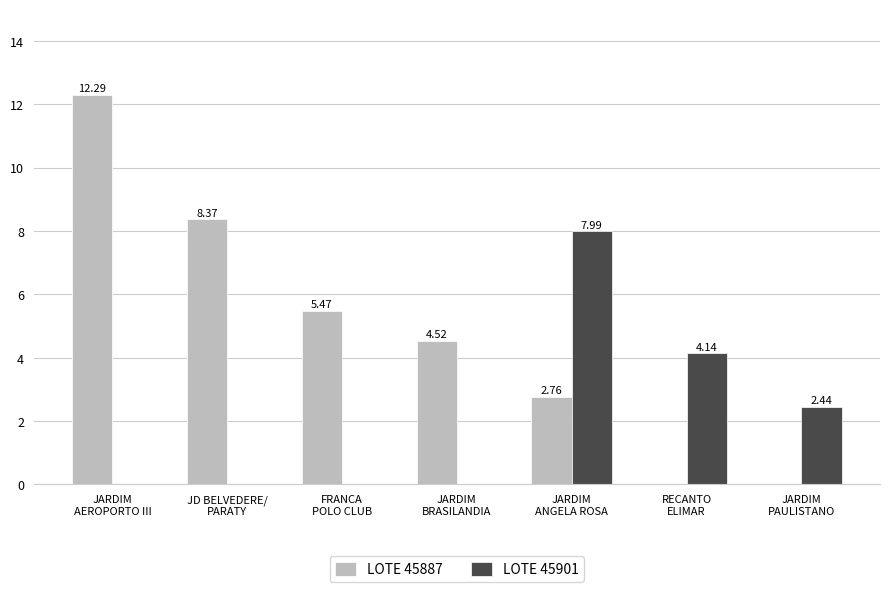

Are the bars horizontal?

No